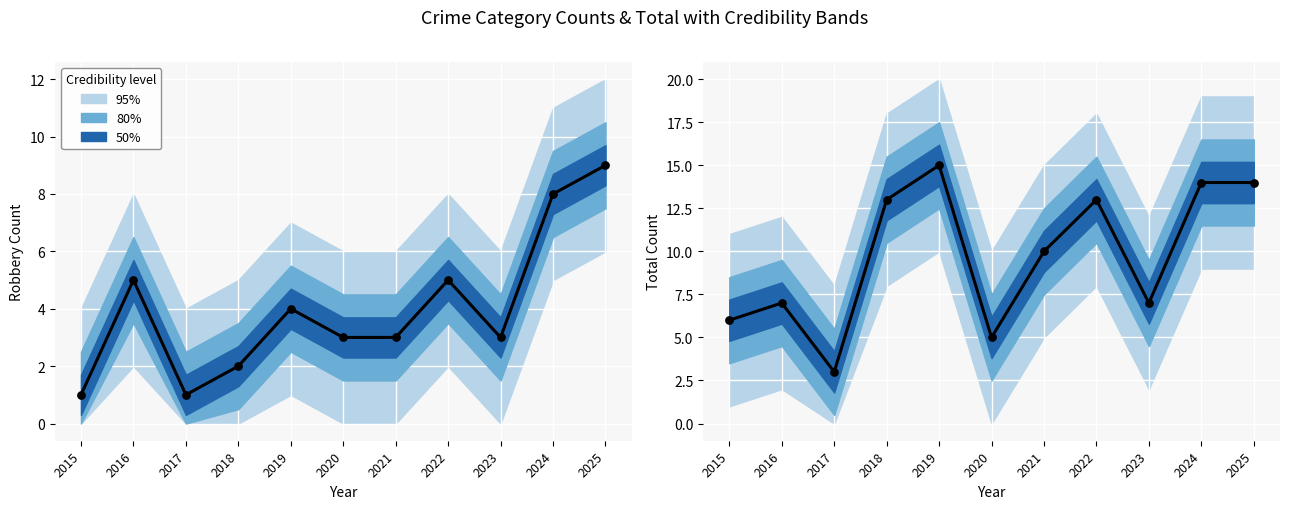

Is the value of Total at 2016 greater than the value of Robbery at 2021?

Yes